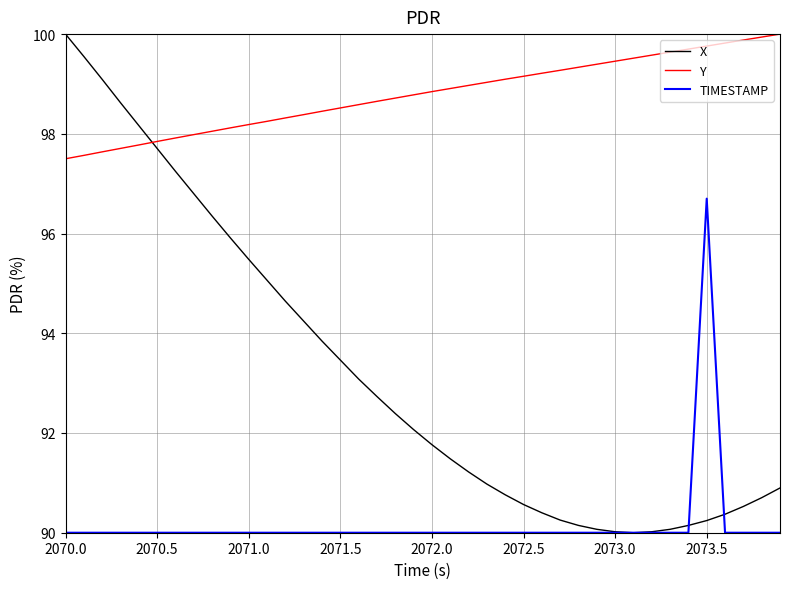

How many times do Y and X cross each other?

1